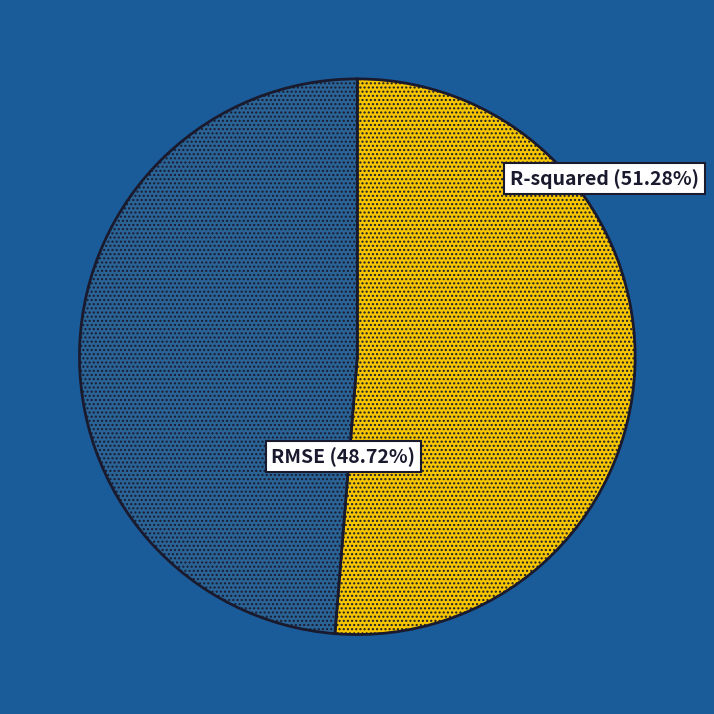

To the nearest percent, what is the difference between the largest and smallest slice percentages?

3%